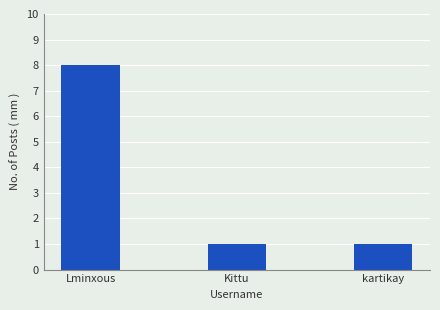

What position from the right is Lminxous?

3